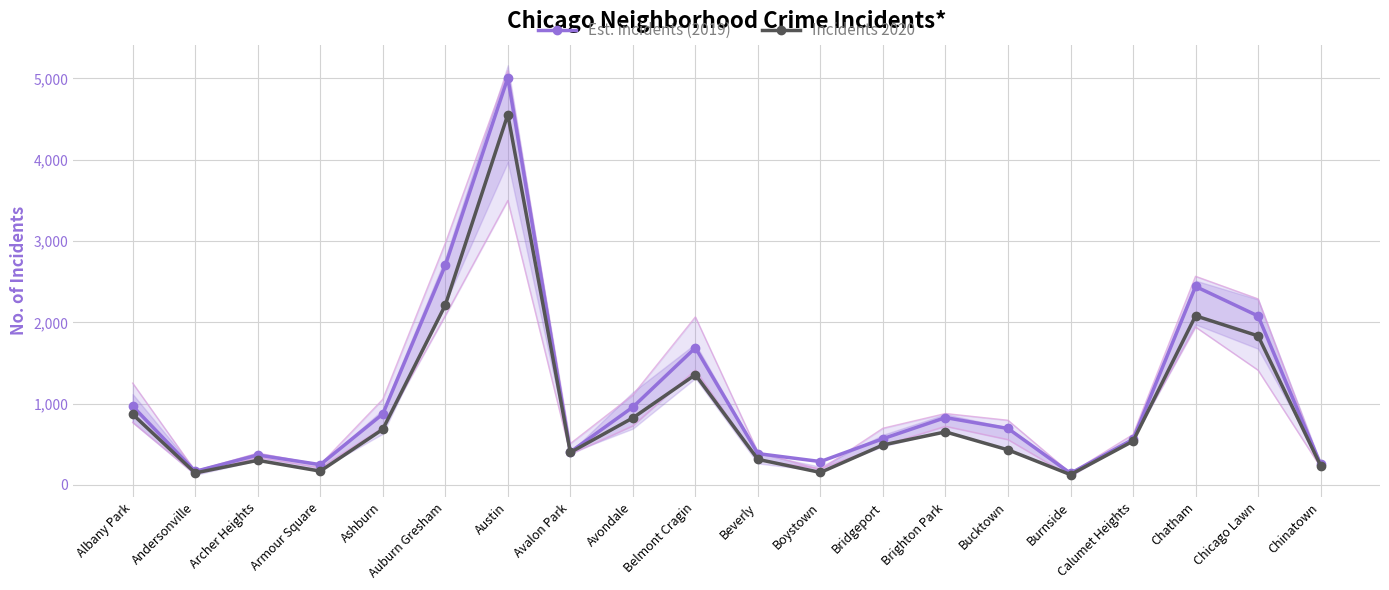

Reading right to left, what are all the values shown in this chart?

Est. incidents (2019): 253	2078	2441	561	142	694	828	568	287	385	1687	957	405	5008	2700	872	249	368	166	968
Incidents 2020: 238	1833	2080	538	126	431	652	491	153	314	1356	824	399	4556	2212	684	169	302	147	868